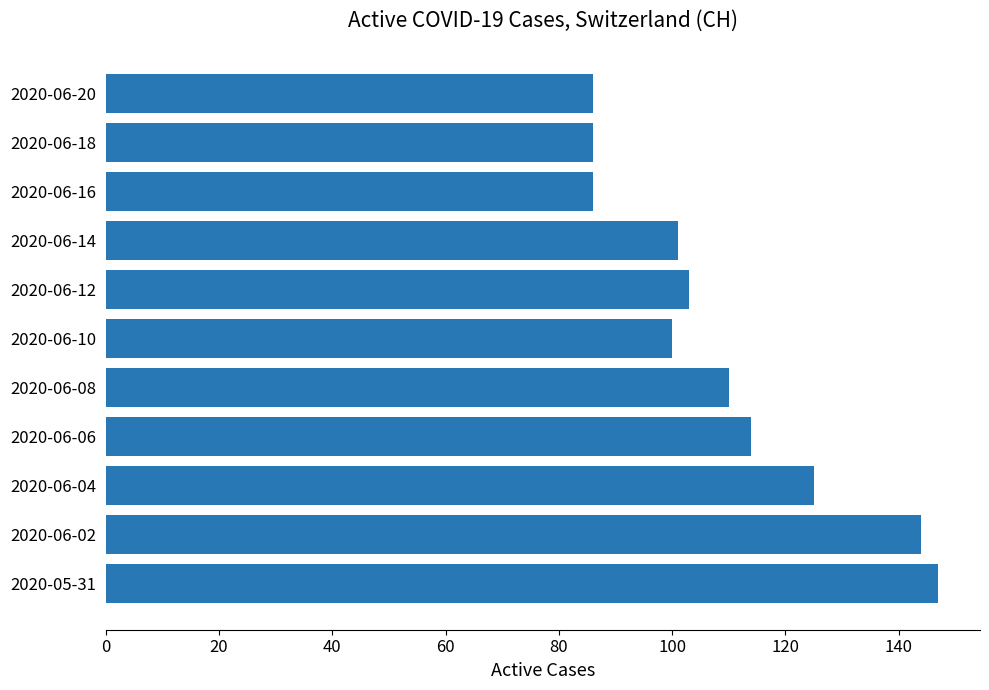

At which label is the value closest to 116?

2020-06-06